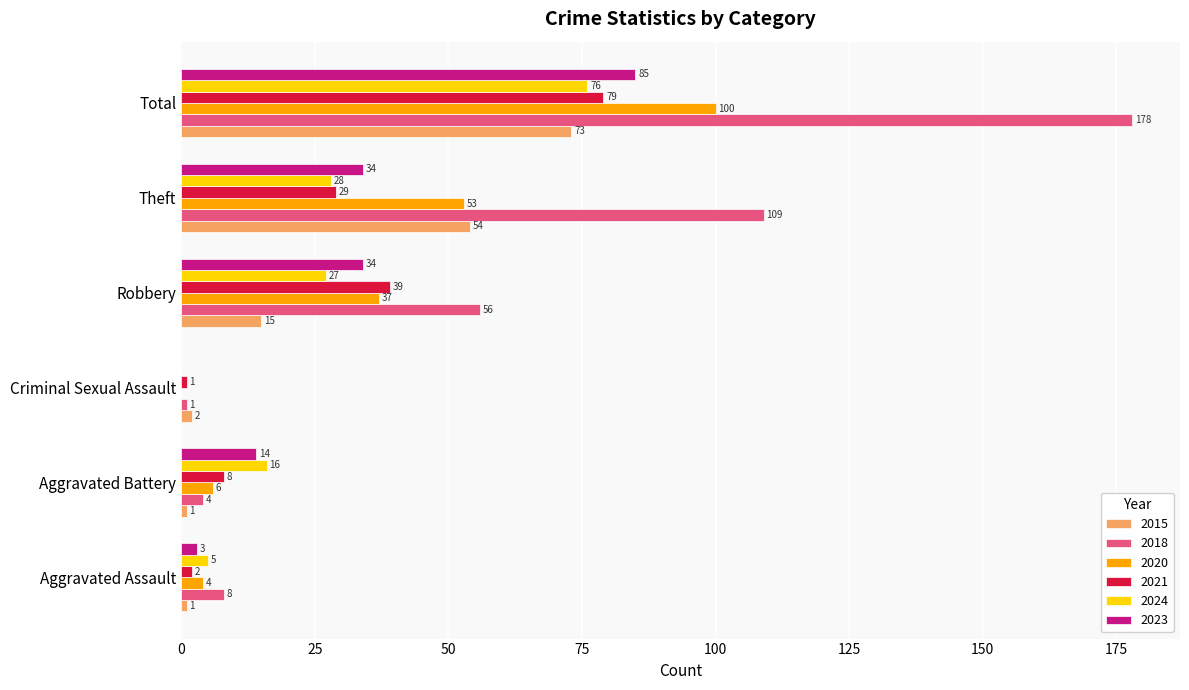

The 2024 series shows 16 at Aggravated Battery. True or false?

True